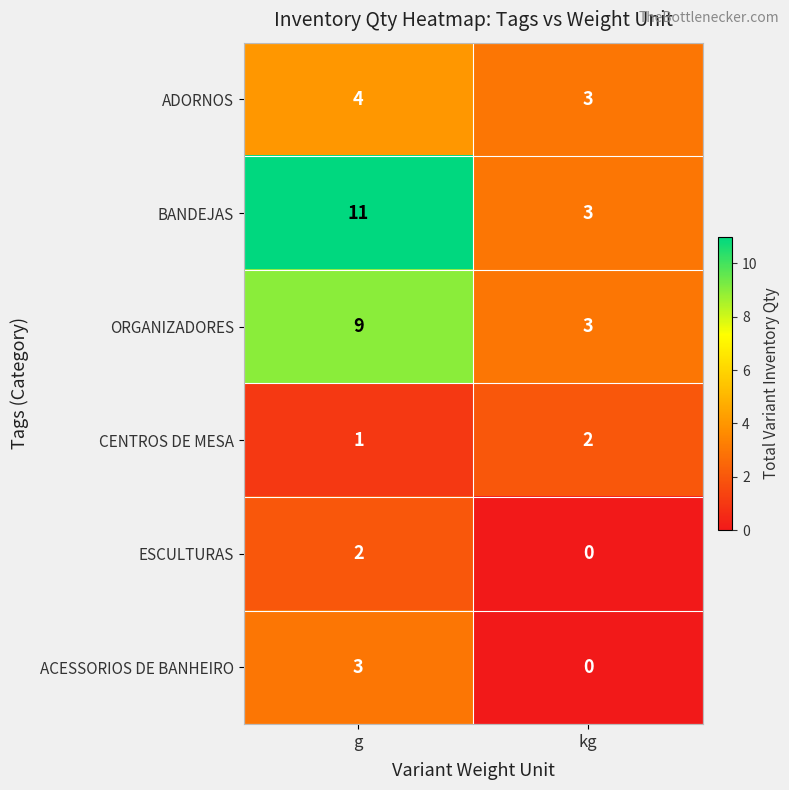

Reading right to left, what are all the values shown in this chart?

ADORNOS: kg=3	g=4
BANDEJAS: kg=3	g=11
ORGANIZADORES: kg=3	g=9
CENTROS DE MESA: kg=2	g=1
ESCULTURAS: kg=0	g=2
ACESSORIOS DE BANHEIRO: kg=0	g=3